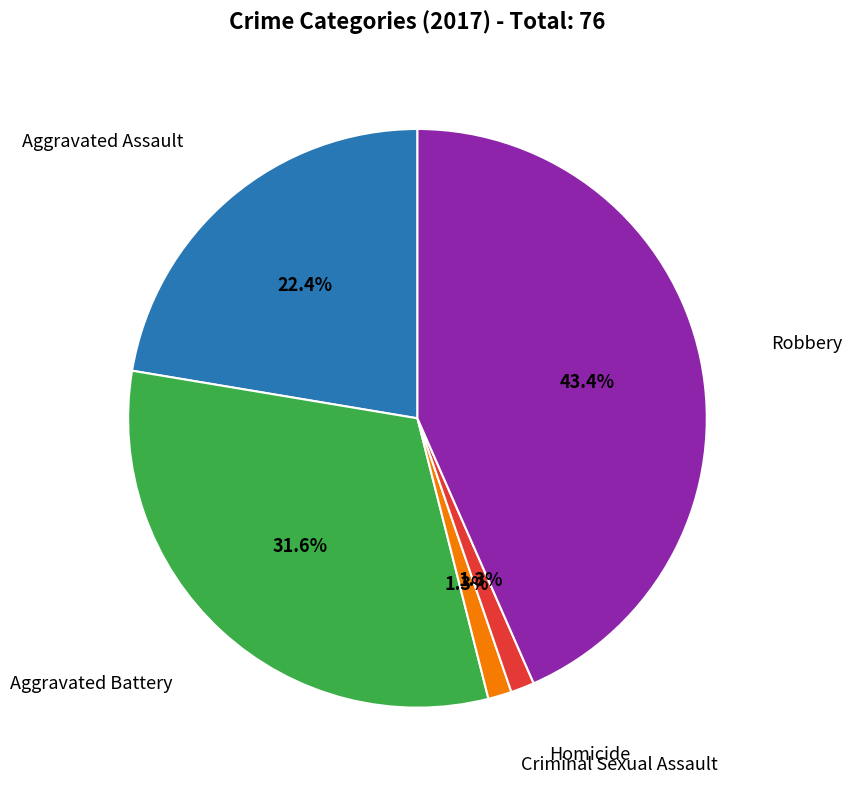

Is there a majority slice in this chart?

No